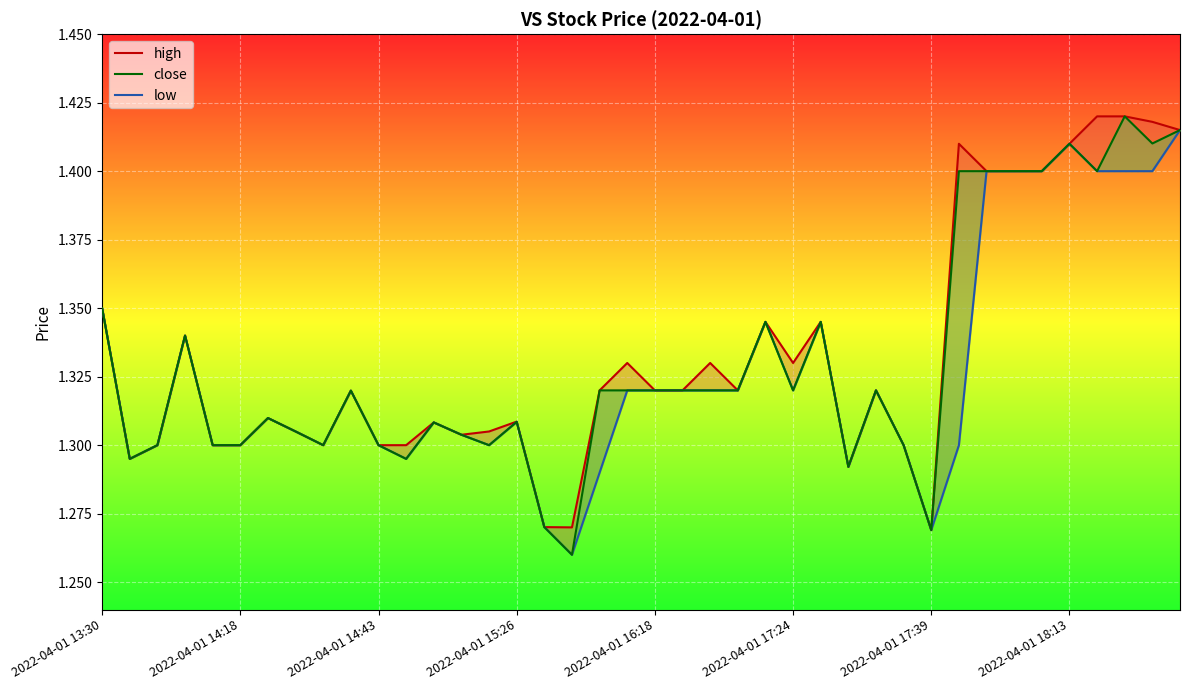

Which series has the largest range (max minus min)?

close